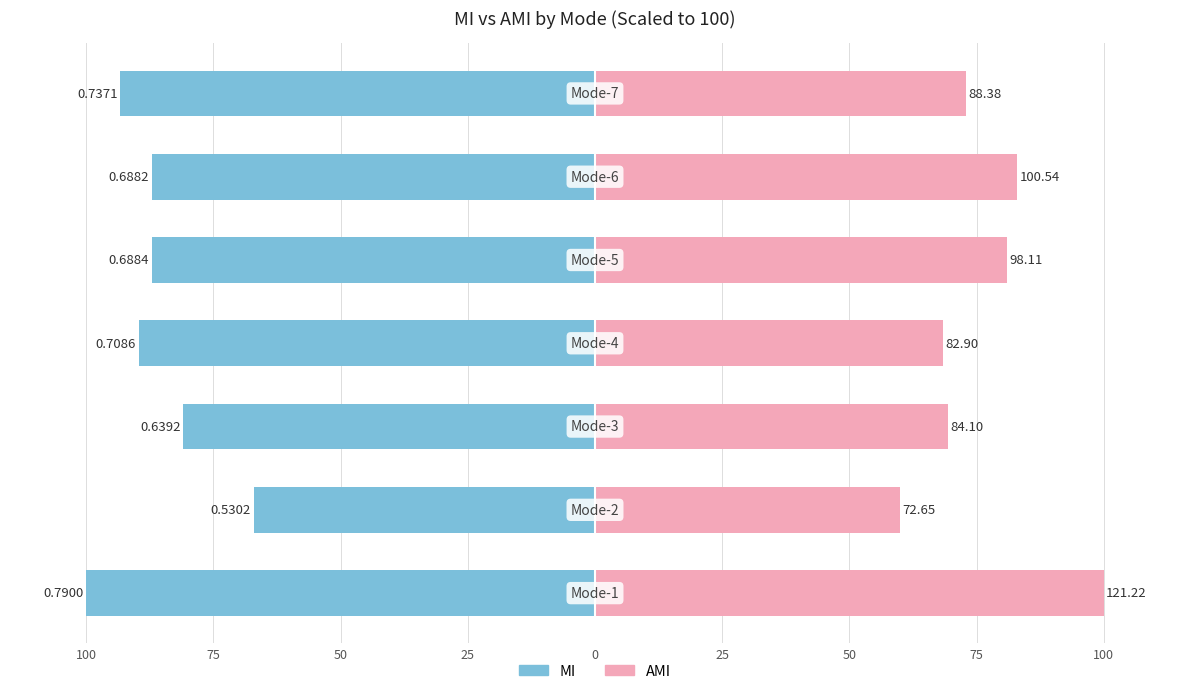

Between 100 and 50, which is larger?

50